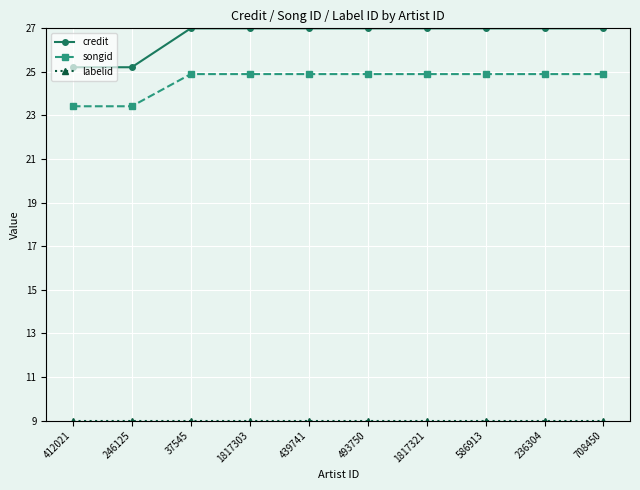

What is the difference between the second highest and second lowest values in the credit series?

1.8